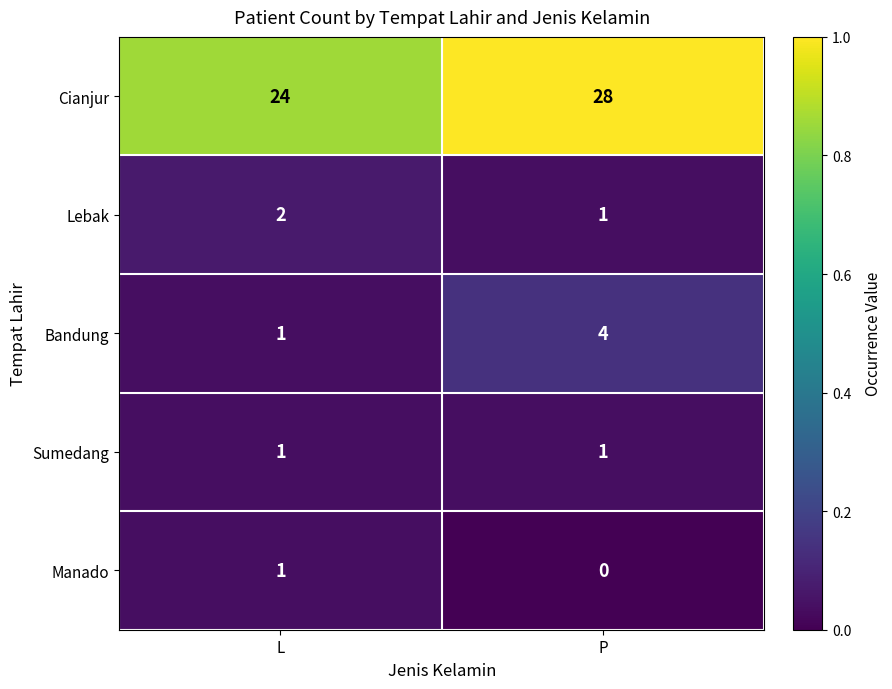

Which series changed the most between L and P?

Cianjur